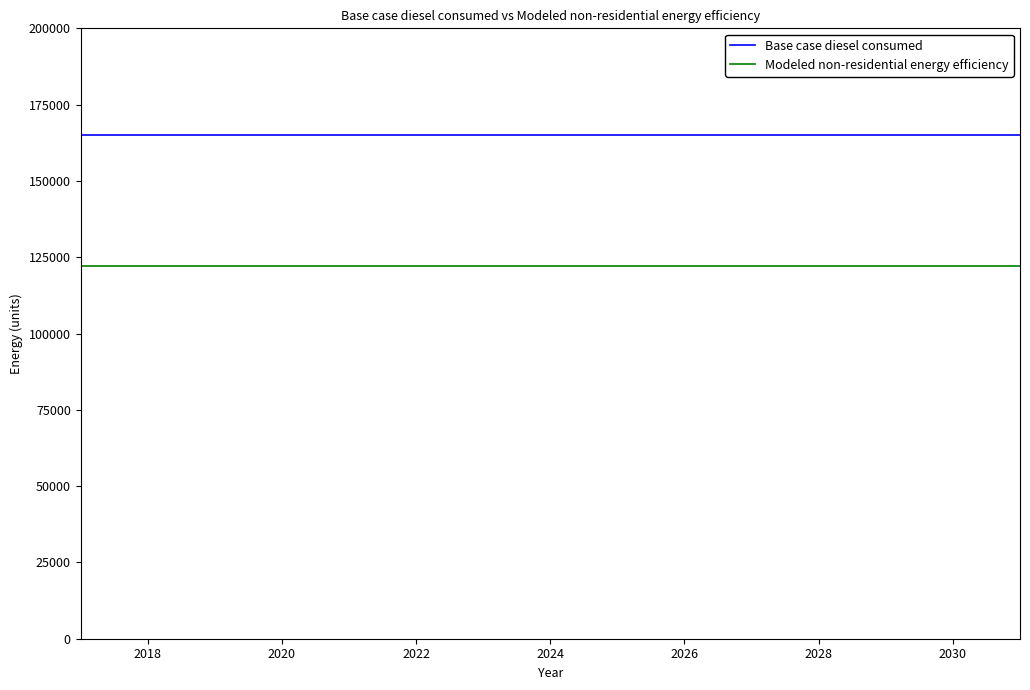

List the series in order of their overall mean, lowest first.

Modeled non-residential energy efficiency, Base case diesel consumed